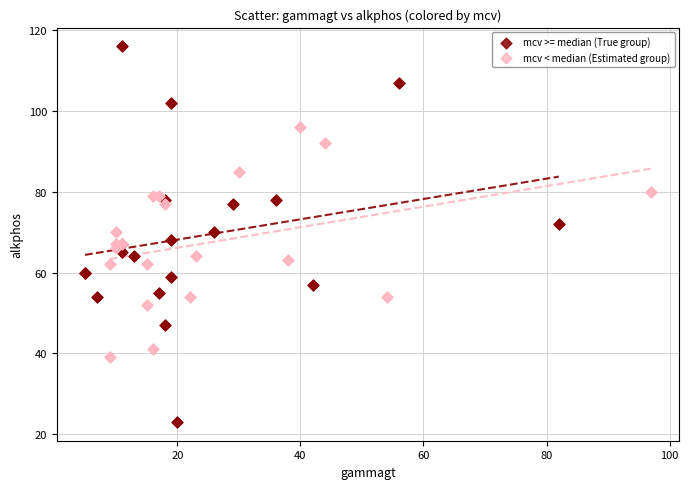

Which series reaches the minimum Y coordinate?

mcv >= median (True group)